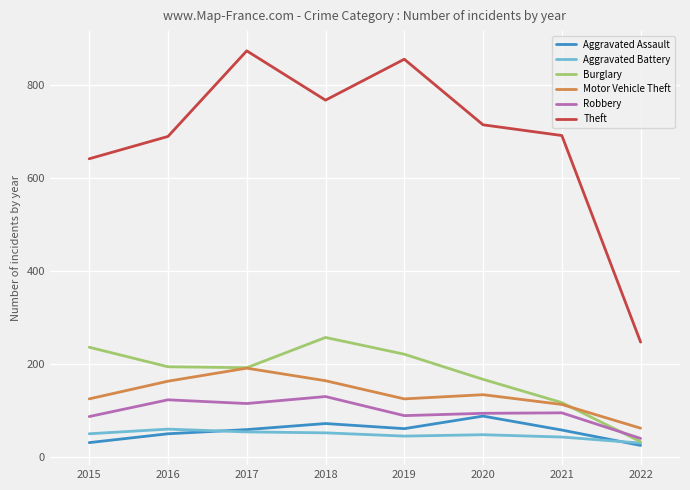

How many lines are shown in the chart?

6